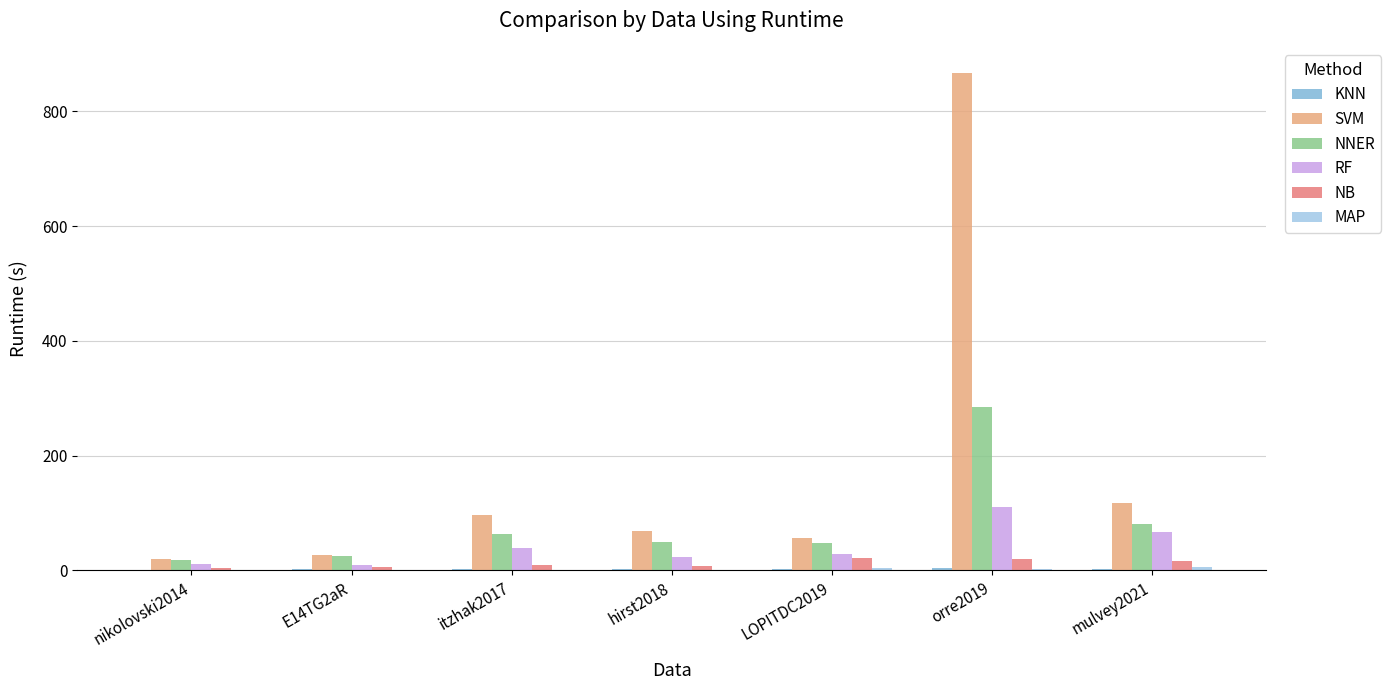

Is it true that RF equals 185.8 at orre2019?

False